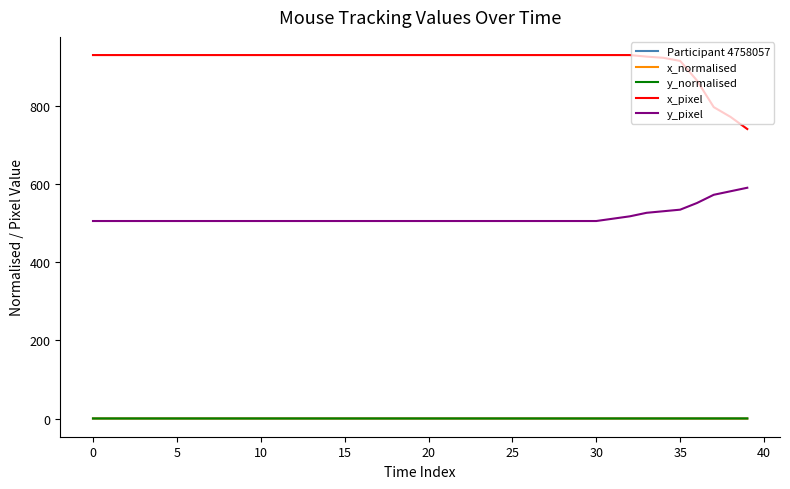

What is the value of the y_pixel point at the 1st from the left?

505.0